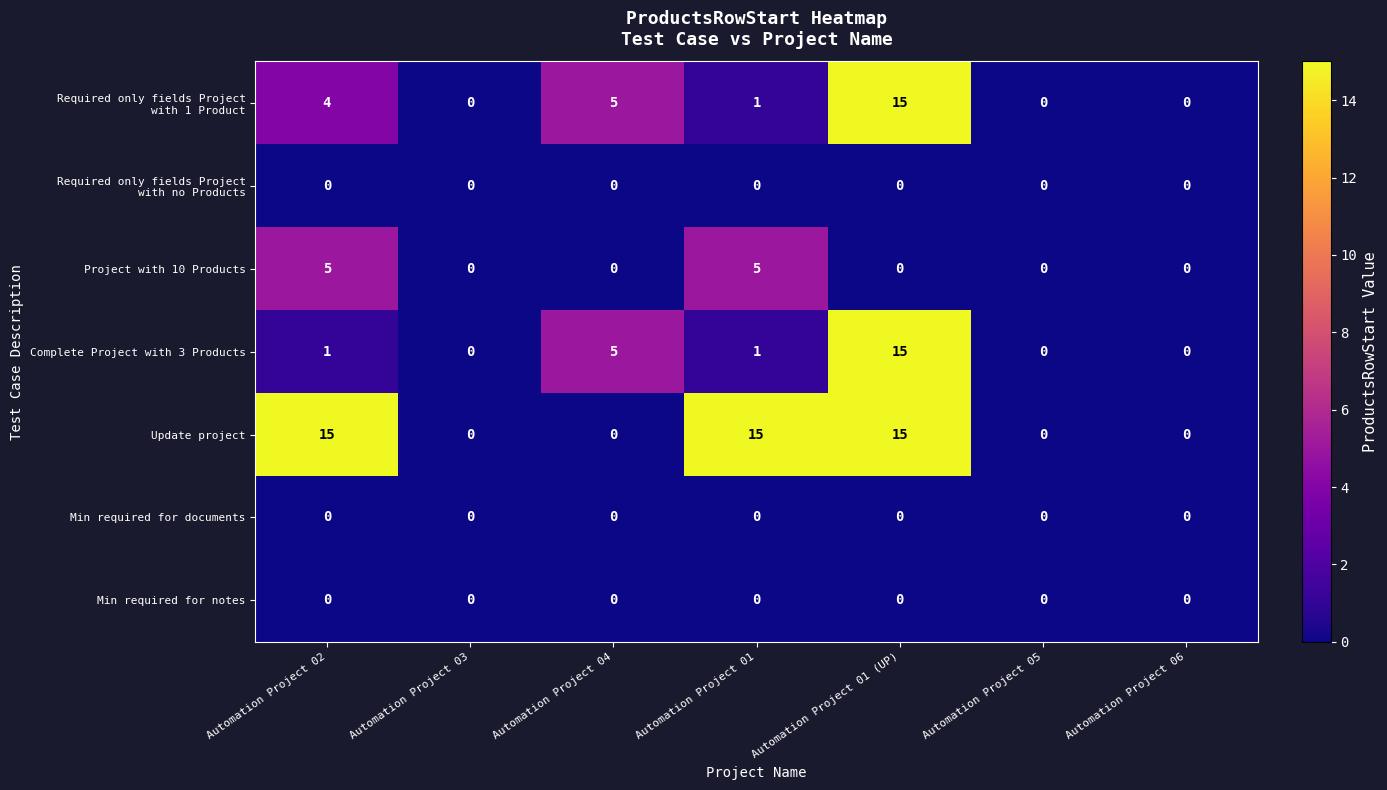

What is the difference between the Complete Project with 3 Products values at Automation Project 03 and Automation Project 04?

5